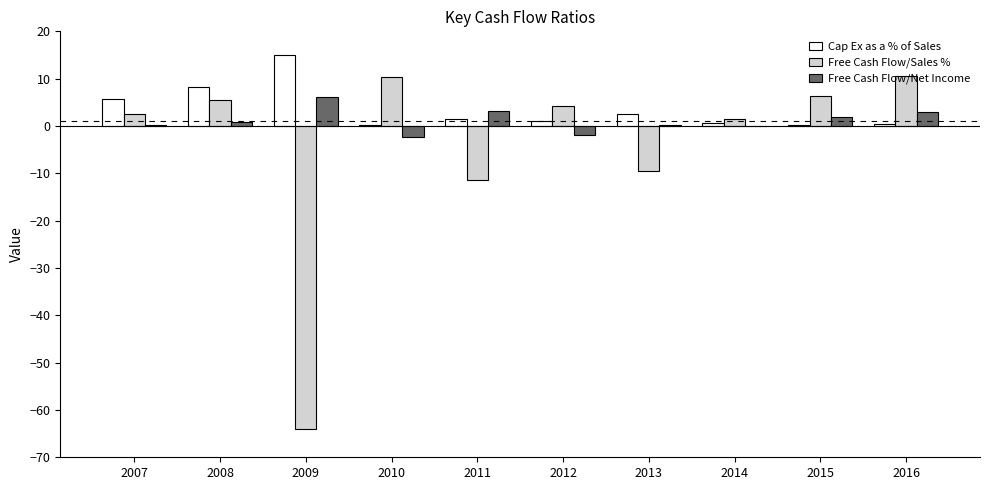

Which series has the widest spread of values?

Free Cash Flow/Sales %